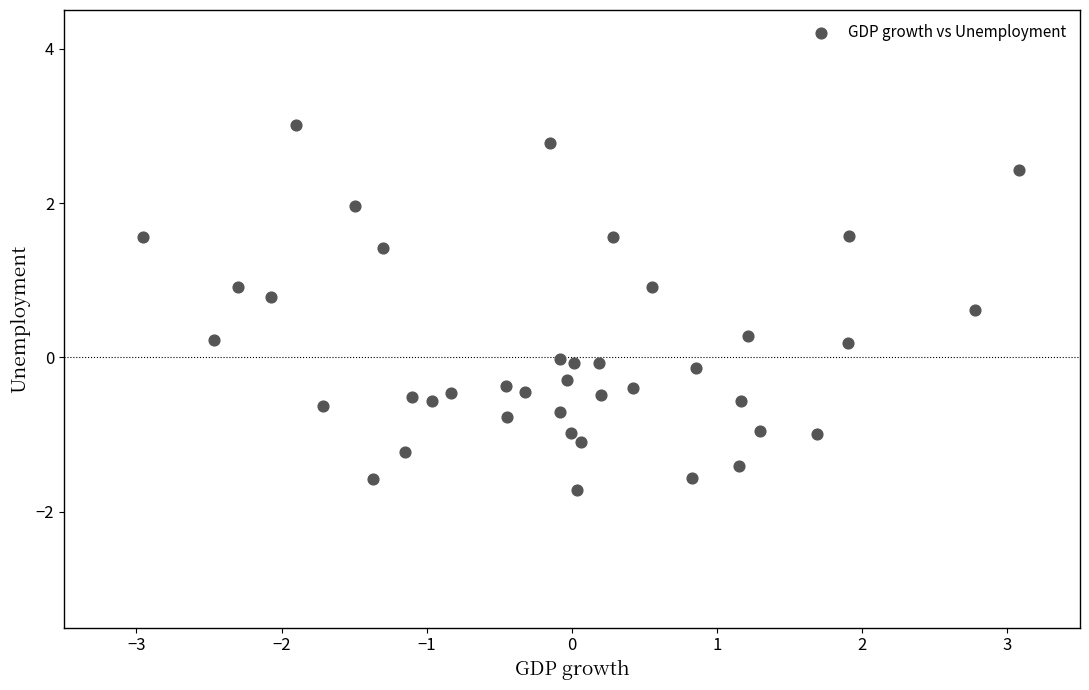

What is the range of X values (max minus min)?

6.0